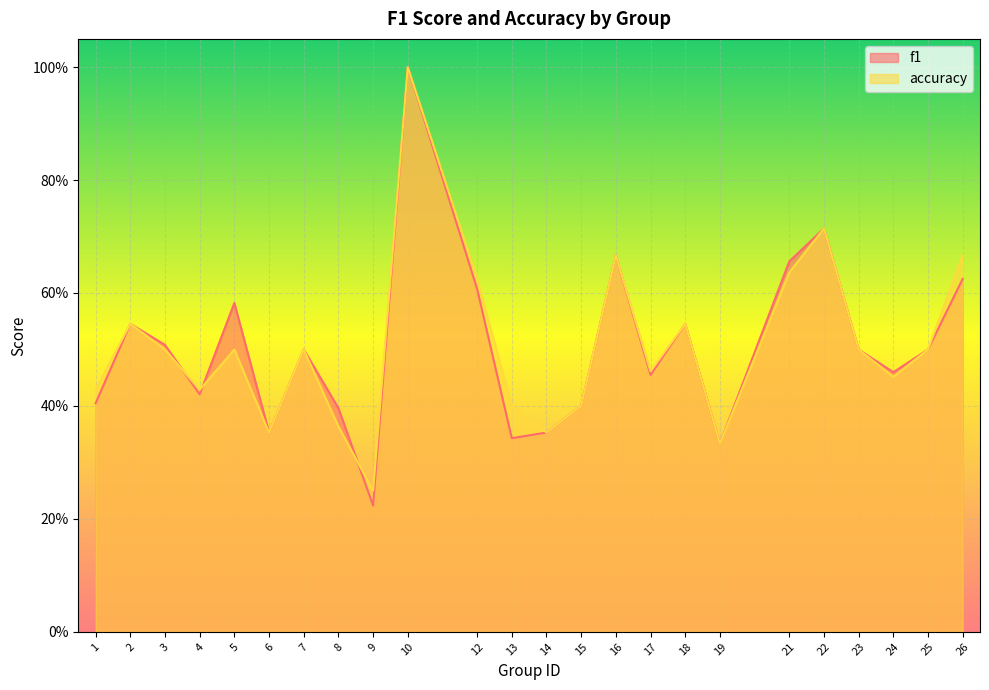

Reading left to right, transcribe all the data shown in this chart.

f1: 1=0.4	2=0.5	3=0.5	4=0.4	5=0.6	6=0.4	7=0.5	8=0.4	9=0.2	10=1.0	12=0.6	13=0.3	14=0.4	15=0.4	16=0.7	17=0.5	18=0.5	19=0.3	21=0.7	22=0.7	23=0.5	24=0.5	25=0.5	26=0.6
accuracy: 1=0.4	2=0.5	3=0.5	4=0.4	5=0.5	6=0.4	7=0.5	8=0.4	9=0.2	10=1.0	12=0.6	13=0.4	14=0.4	15=0.4	16=0.7	17=0.5	18=0.5	19=0.3	21=0.6	22=0.7	23=0.5	24=0.5	25=0.5	26=0.7